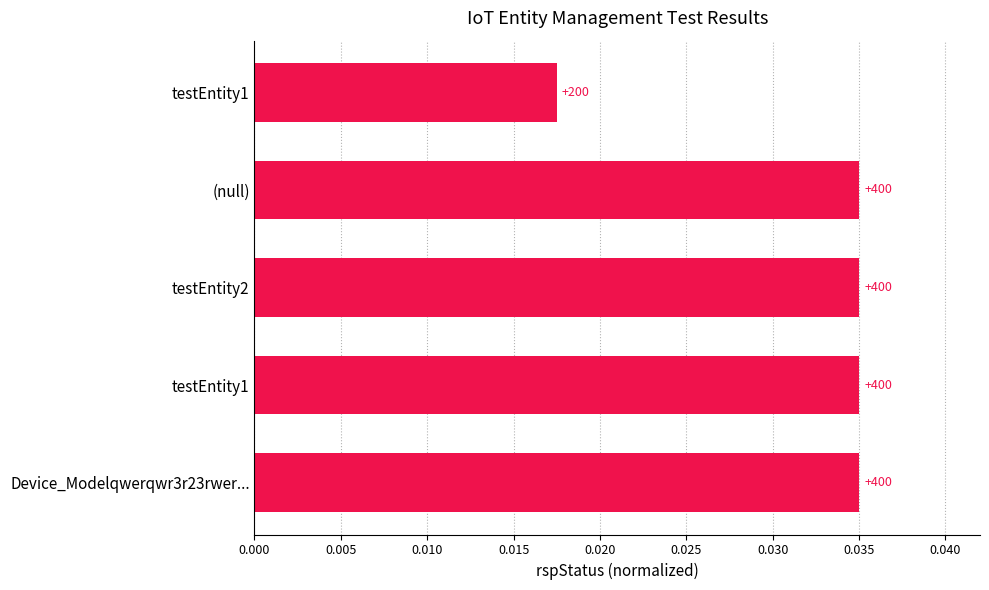

Are the bars horizontal?

Yes